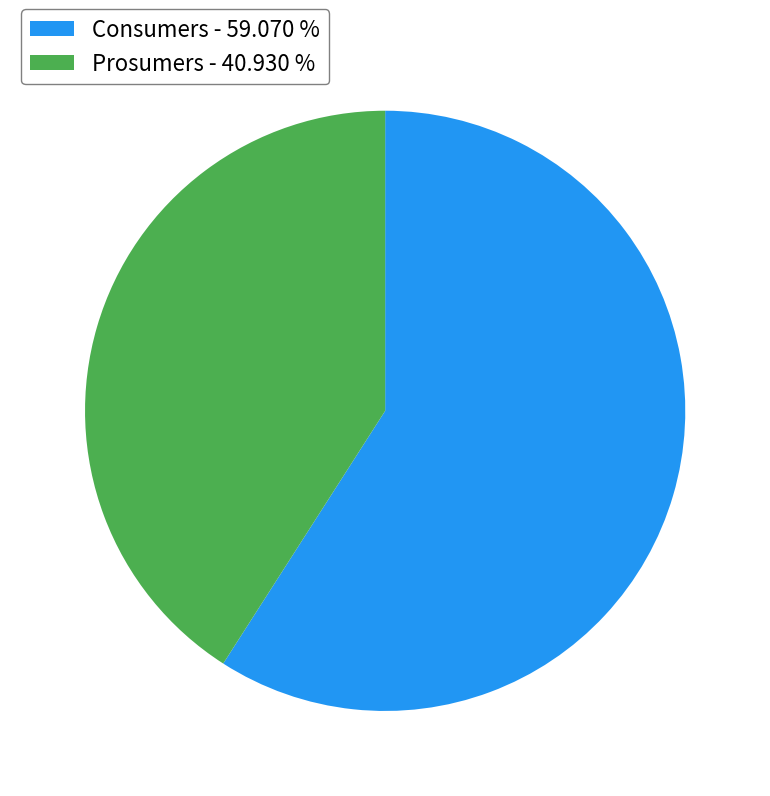

Do Prosumers - 40.930 % and Consumers - 59.070 % together represent more than half of the pie?

Yes